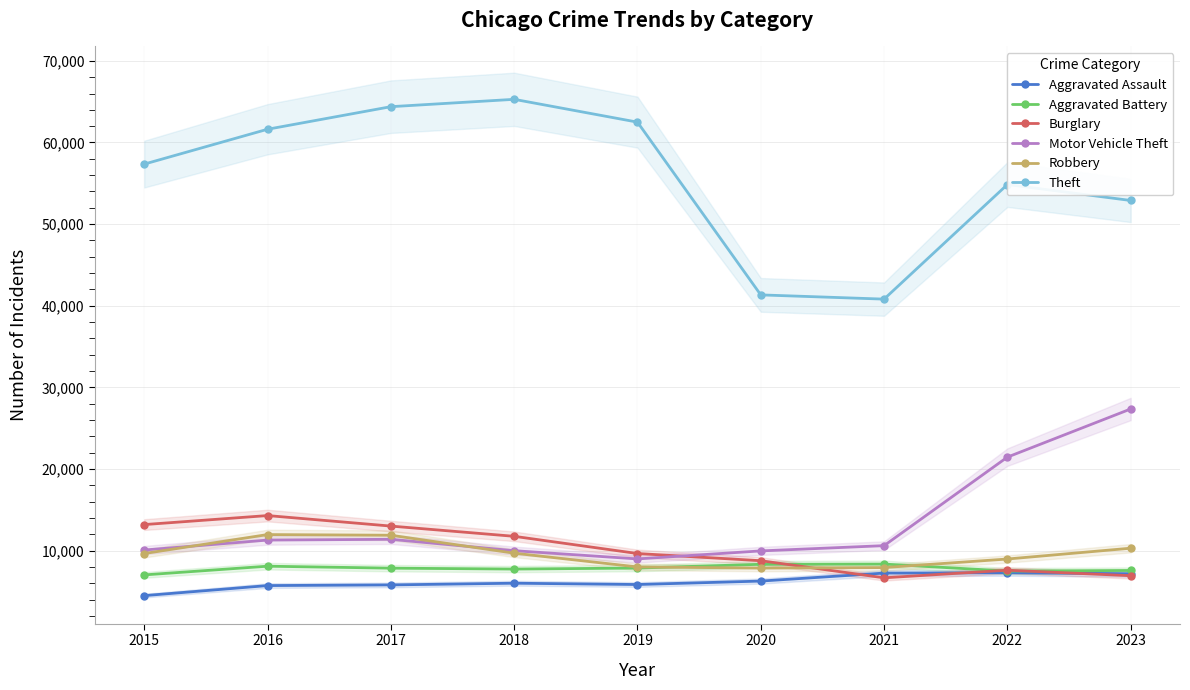

List the series in order of their peak value, lowest first.

Aggravated Assault, Aggravated Battery, Robbery, Burglary, Motor Vehicle Theft, Theft